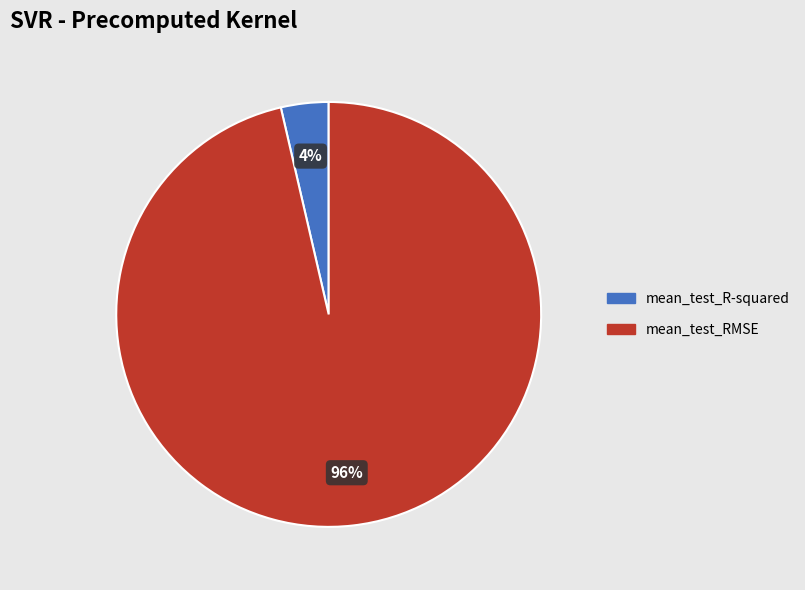

Does mean_test_R-squared represent more than half of the total?

No